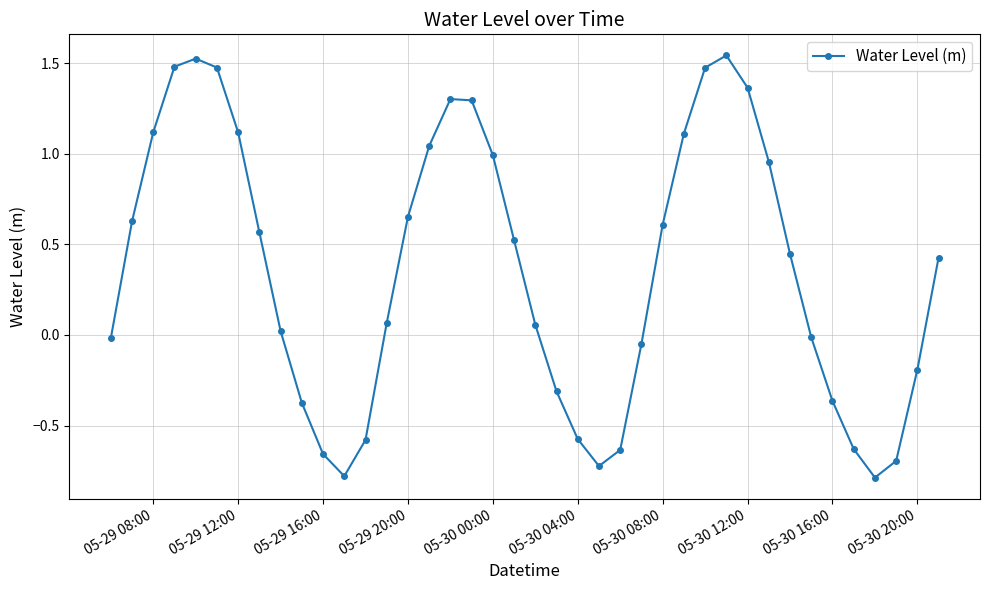

True or false: the data has more than 0 interior local peaks.

True